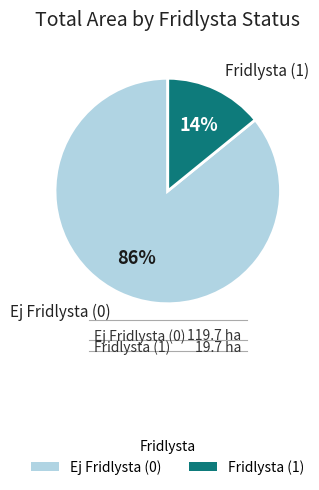

To the nearest percent, what percentage of the pie is Ej Fridlysta (0)?

86%